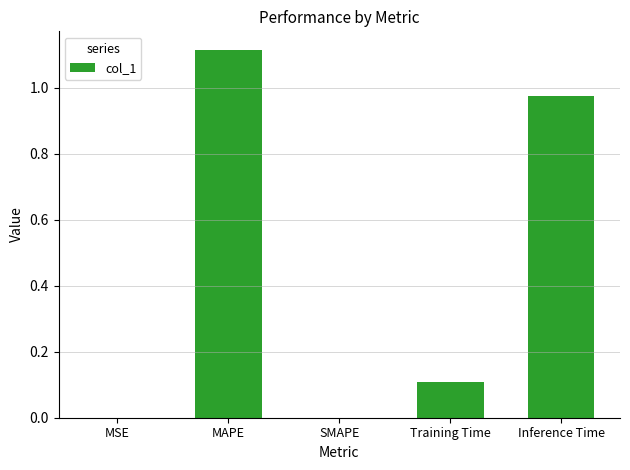

The chart shows a value of 0.3 at MAPE. True or false?

False